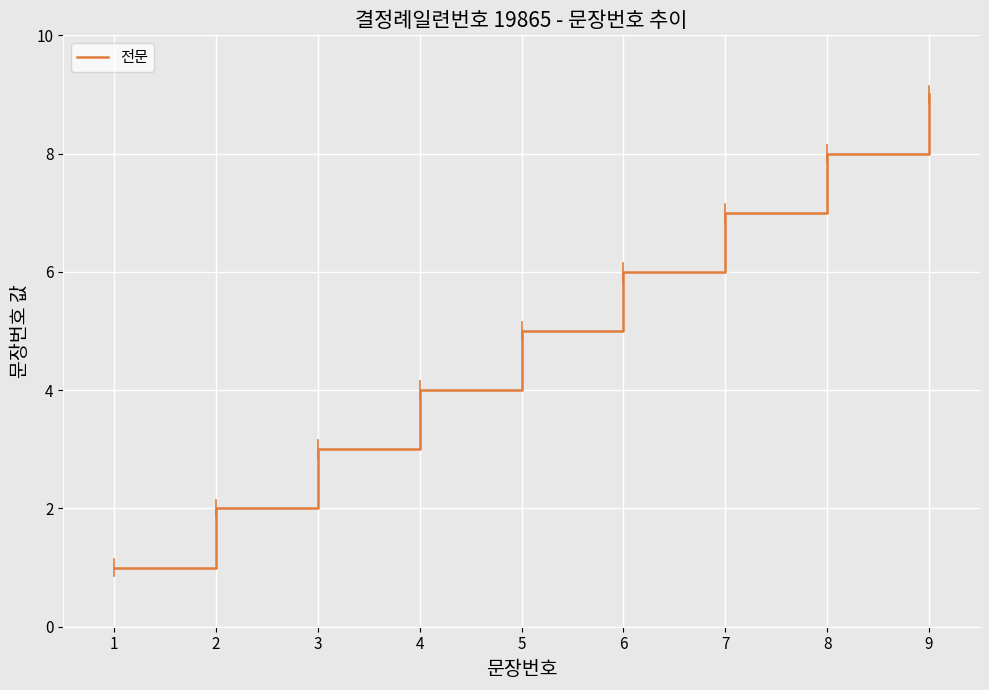

Where is the data nearest to the value 5?

5